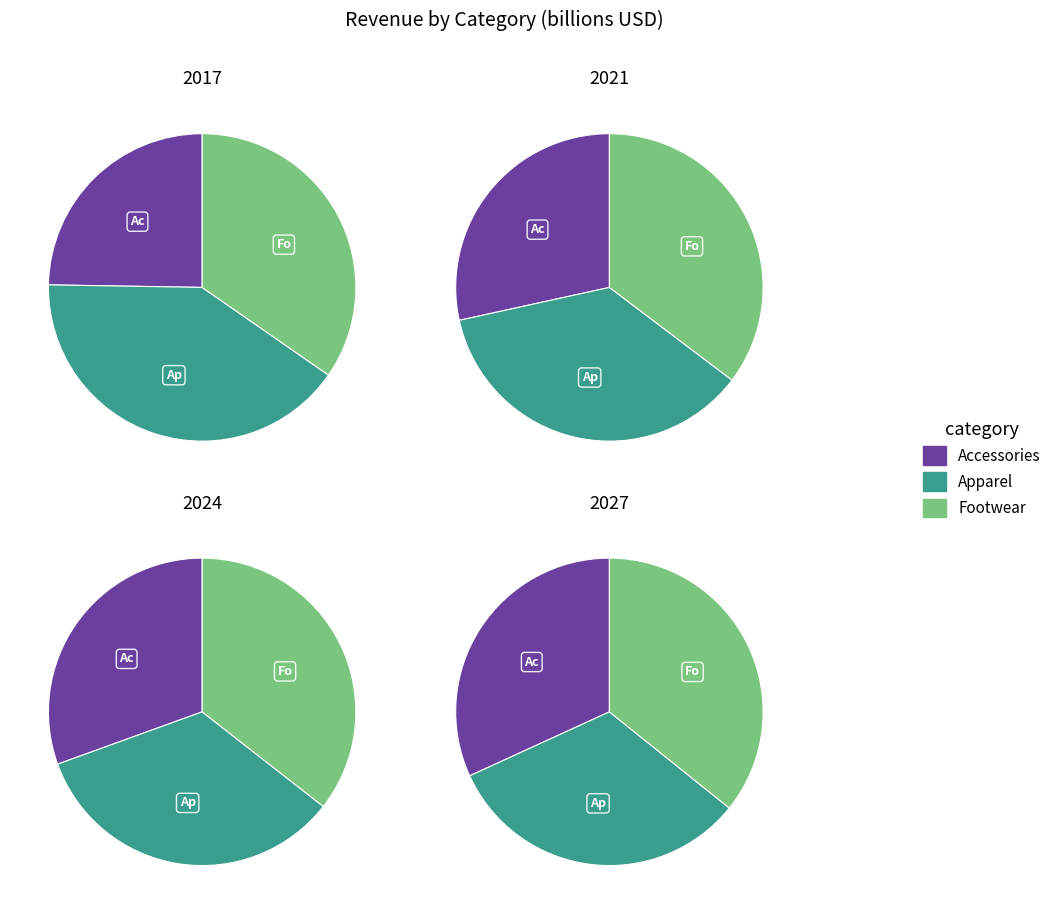

The values_2024 slice represents 36% of the pie. True or false?

True